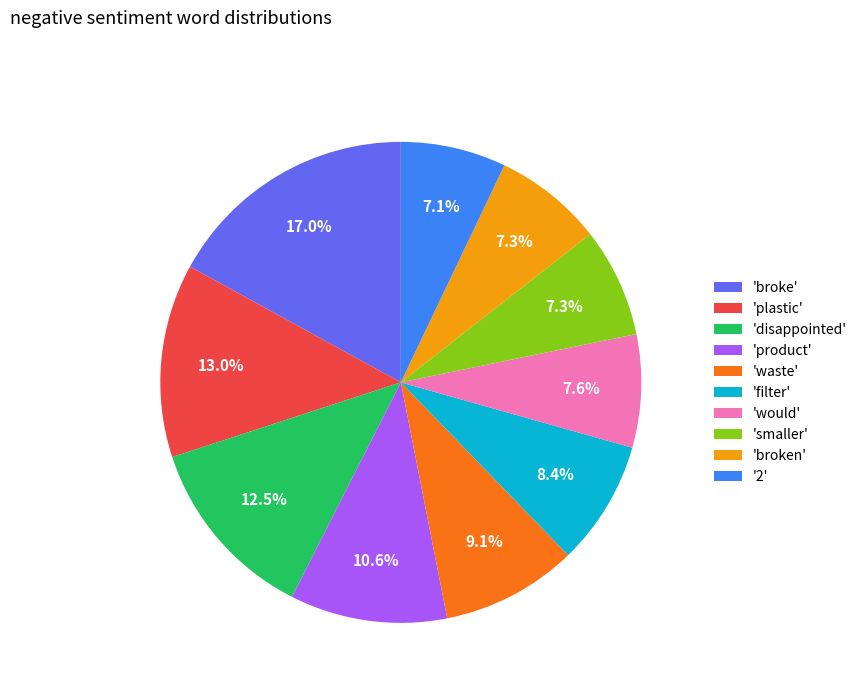

Is there any slice that represents more than half of the pie?

No